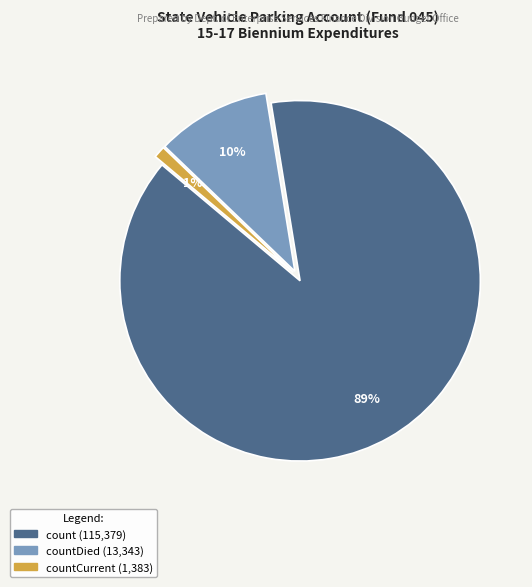

To the nearest percent, what is the difference between the largest and smallest slice percentages?

88%